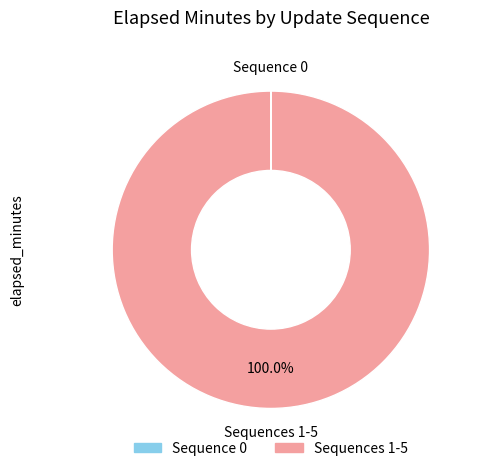

Is there any slice that represents more than half of the pie?

Yes